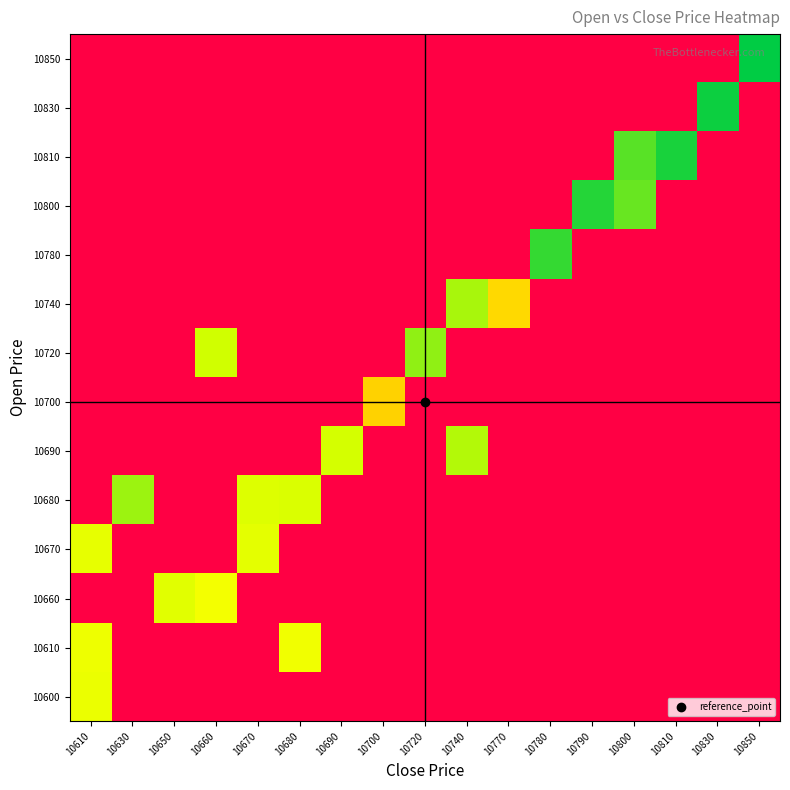

Which has a higher value, 10830 or 10850?

10830